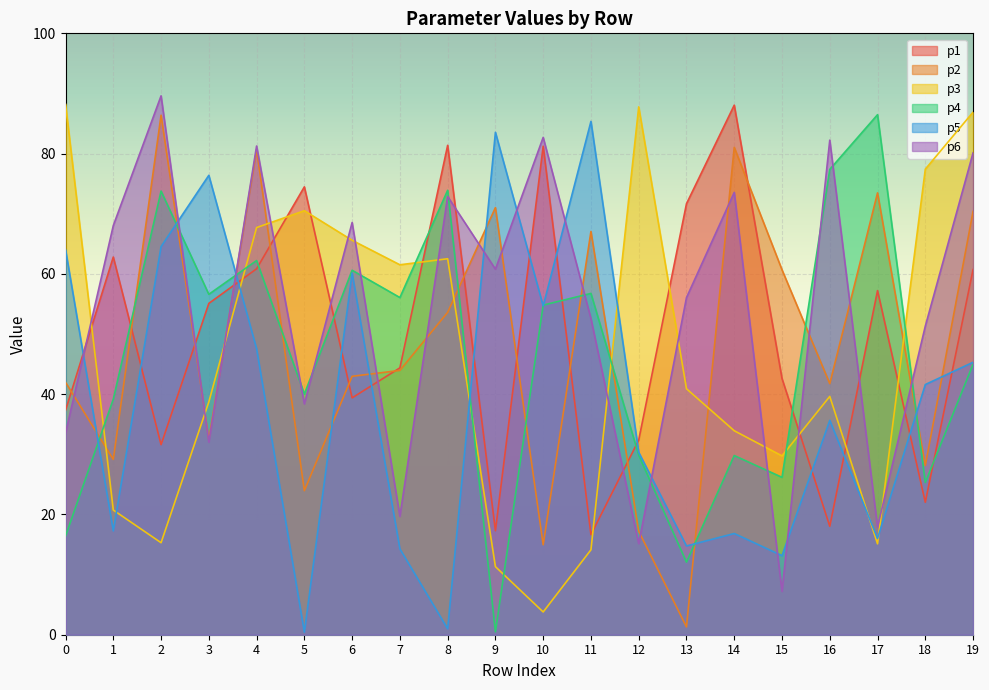

True or false: p2 and p6 cross at least once.

True